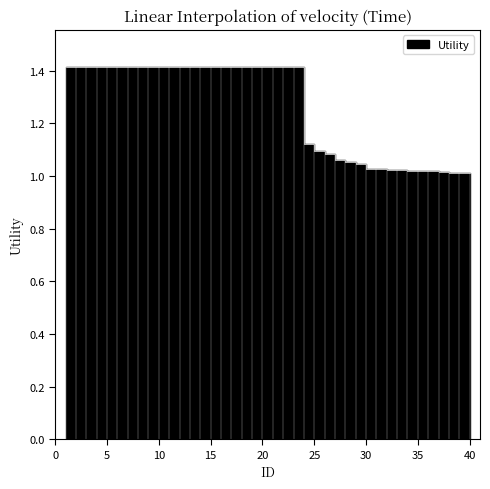

Does the chart have visible grid lines?

No